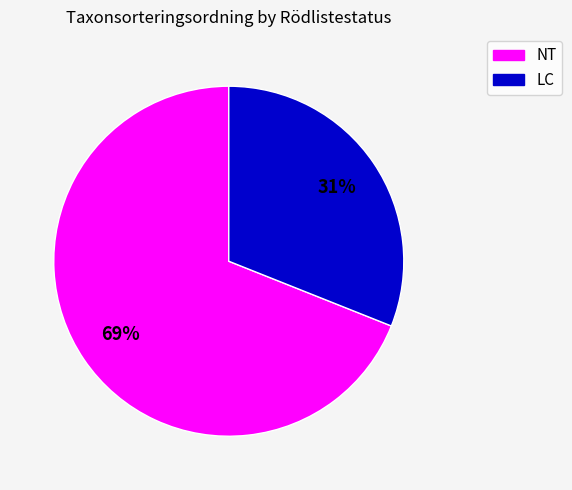

Rank the categories by value from lowest to highest.

LC, NT